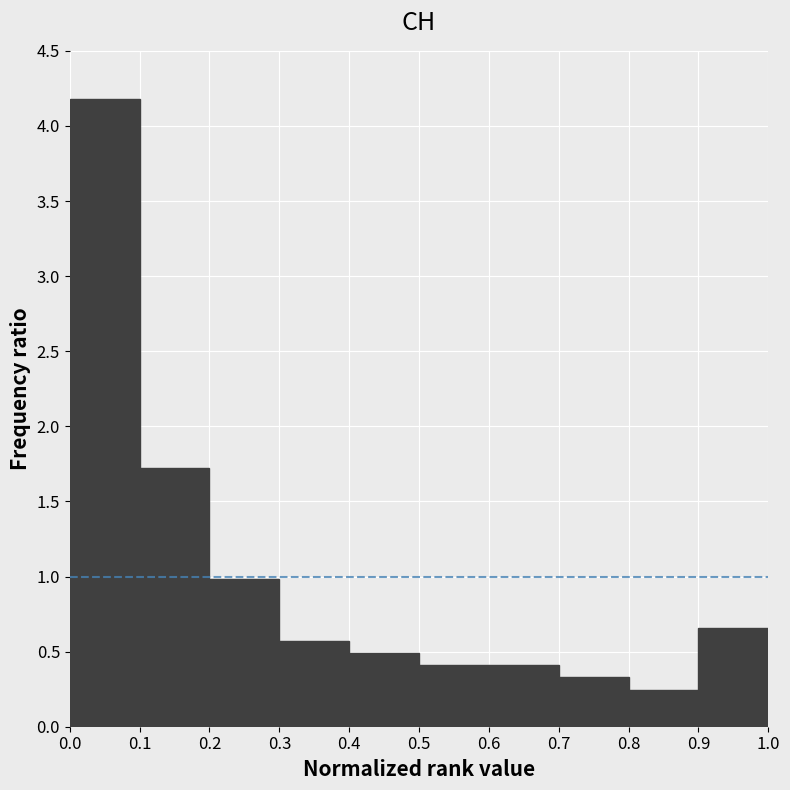

Reading left to right, list every bar in this chart as the range it spans on the x-axis followed by its height. The values are not printed on the chart, so give them approximately, as read against the axis.

0.0 to 0.1: 4.20
0.1 to 0.2: 1.70
0.2 to 0.3: 1.00
0.3 to 0.4: 0.55
0.4 to 0.5: 0.50
0.5 to 0.6: 0.40
0.6 to 0.7: 0.40
0.7 to 0.8: 0.35
0.8 to 0.9: 0.25
0.9 to 1.0: 0.65